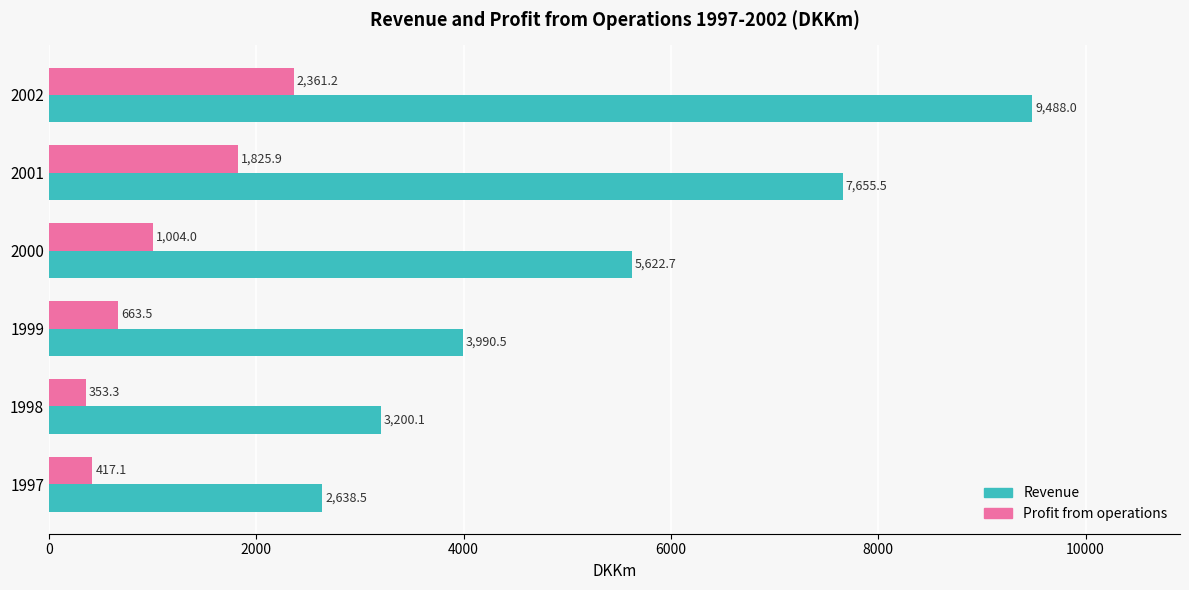

At which category does the chart reach its minimum across all series?

1998